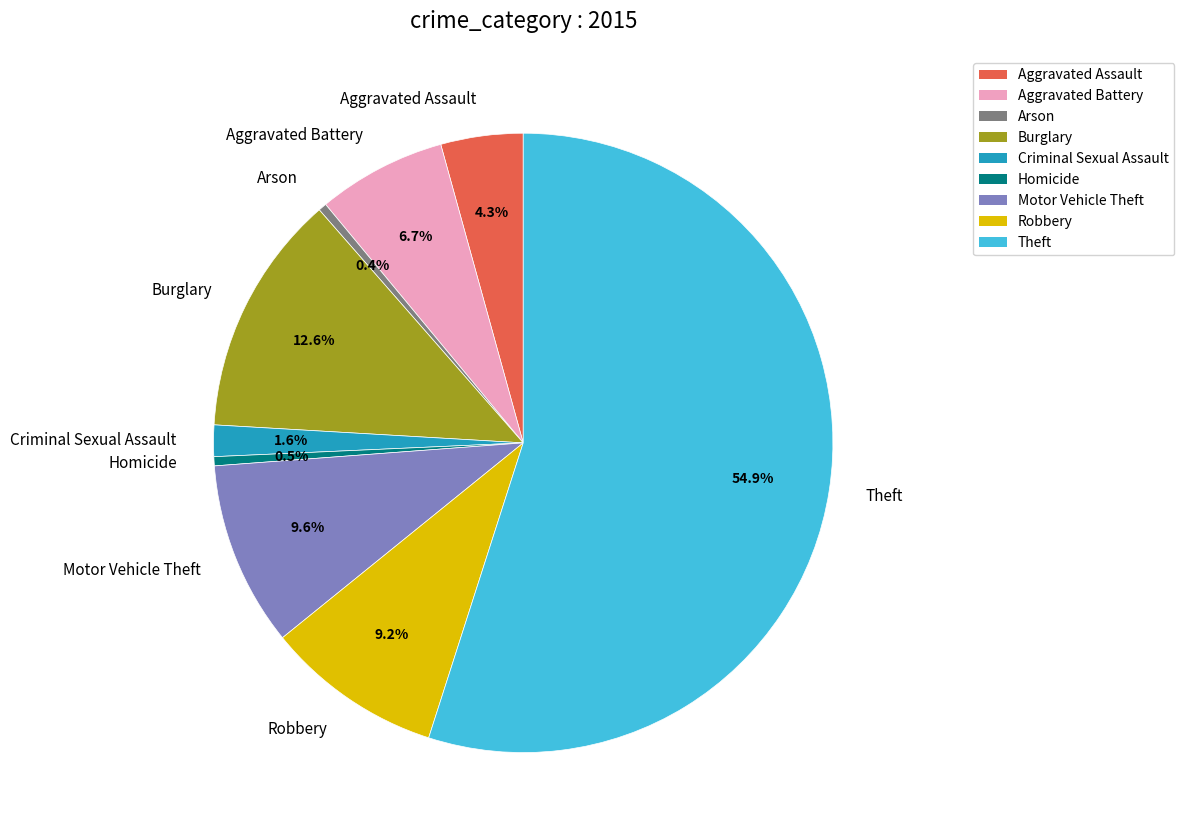

What percentage is the Aggravated Assault slice, to the nearest percent?

4%